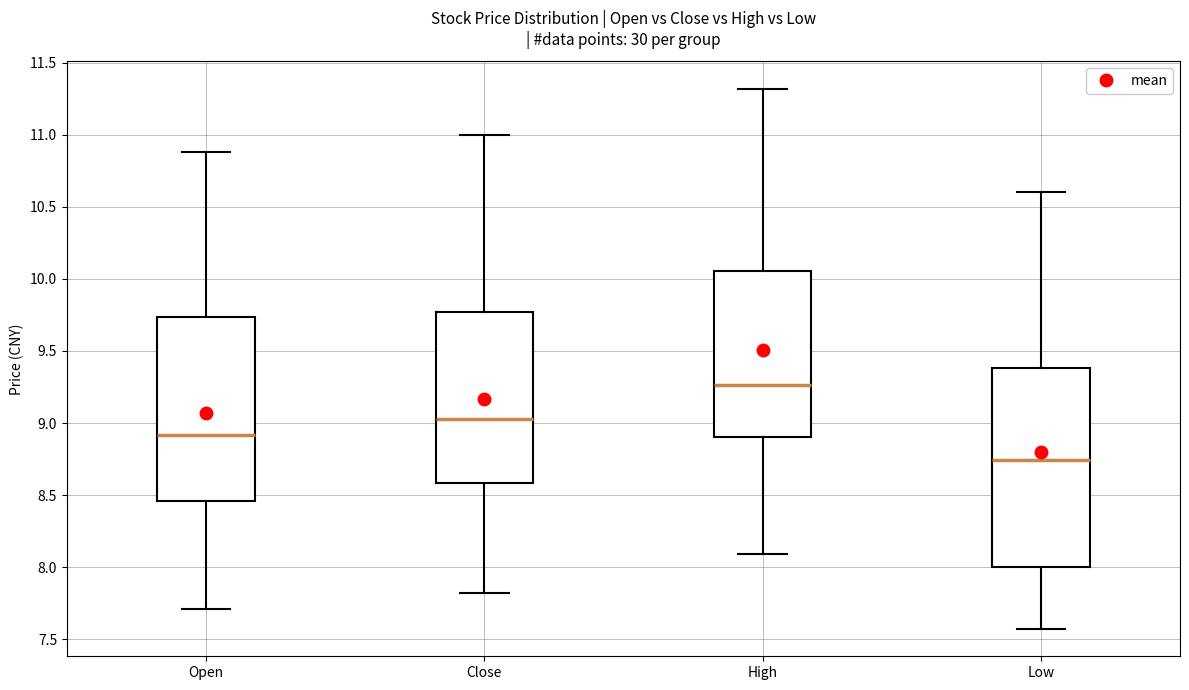

Reading left to right, read every box against the y-axis: the position of its median line, the range the box covers, and the ends of its whiskers. The values are not printed on the chart, so give them approximately, as read against the axis.

Open: median 8.90, box 8.45 to 9.75, whiskers 7.70 to 10.90
Close: median 9.05, box 8.60 to 9.75, whiskers 7.80 to 11.00
High: median 9.25, box 8.90 to 10.05, whiskers 8.10 to 11.30
Low: median 8.75, box 8.00 to 9.40, whiskers 7.55 to 10.60